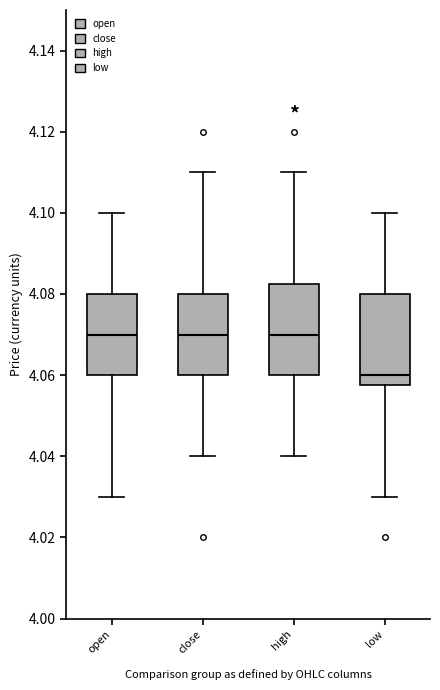

Reading left to right, read every box against the y-axis: the position of its median line, the range the box covers, and the ends of its whiskers. The values are not printed on the chart, so give them approximately, as read against the axis.

open: median 4.070, box 4.060 to 4.080, whiskers 4.030 to 4.100
close: median 4.070, box 4.060 to 4.080, whiskers 4.040 to 4.110
high: median 4.070, box 4.060 to 4.082, whiskers 4.040 to 4.110
low: median 4.060, box 4.058 to 4.080, whiskers 4.030 to 4.100